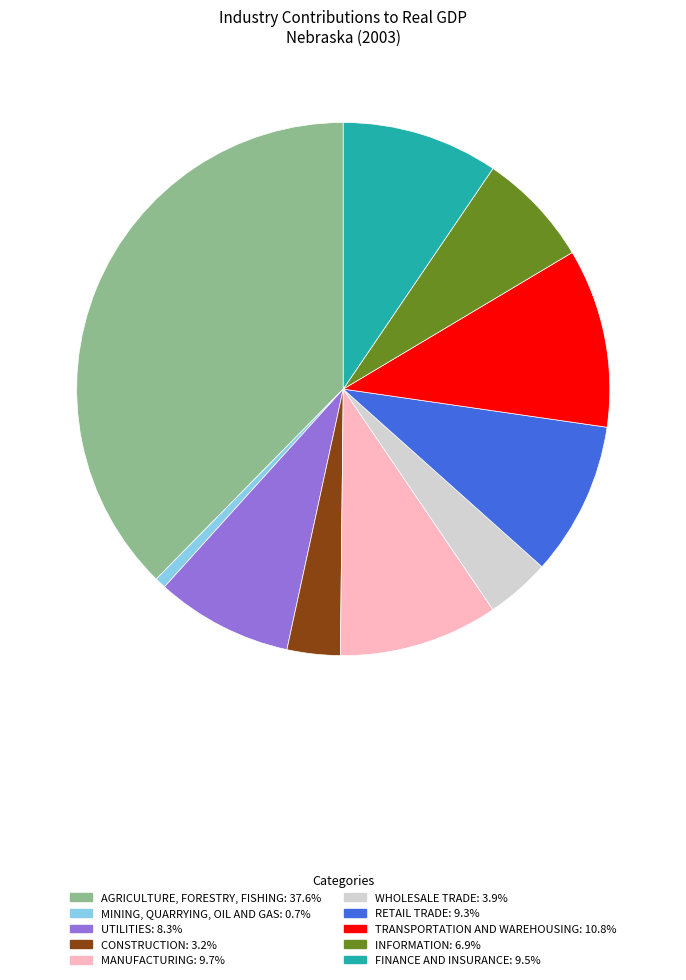

How many slices are in this pie chart?

10